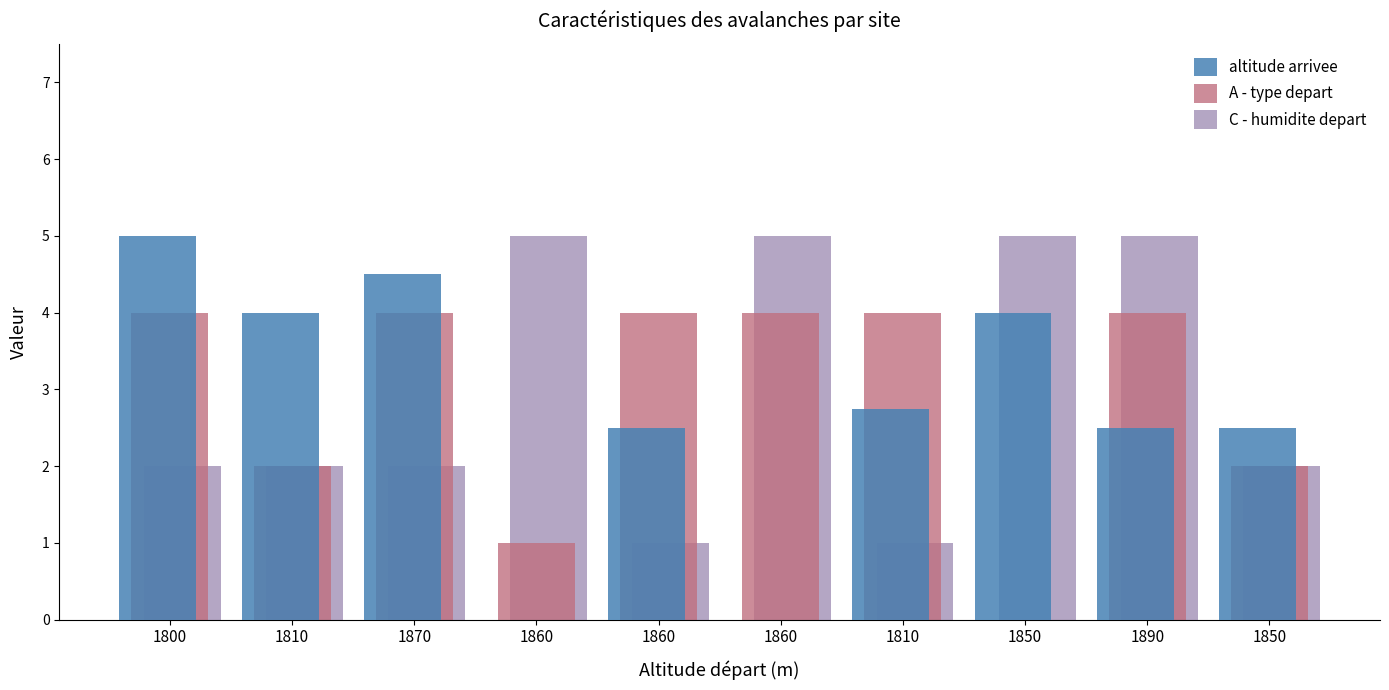

At which category is the sum across all series the highest?

1890